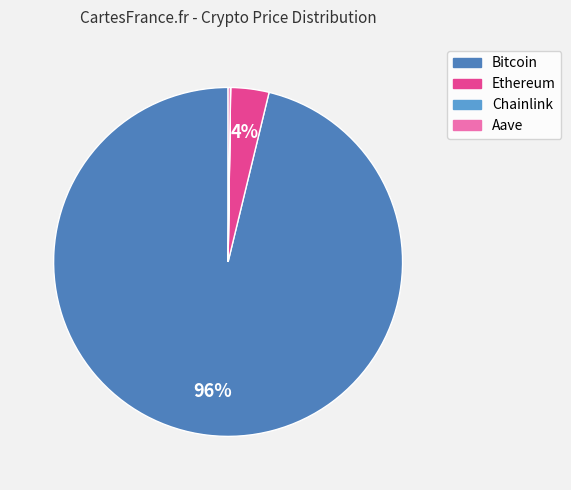

Is the sum of Ethereum and Bitcoin greater than half?

Yes